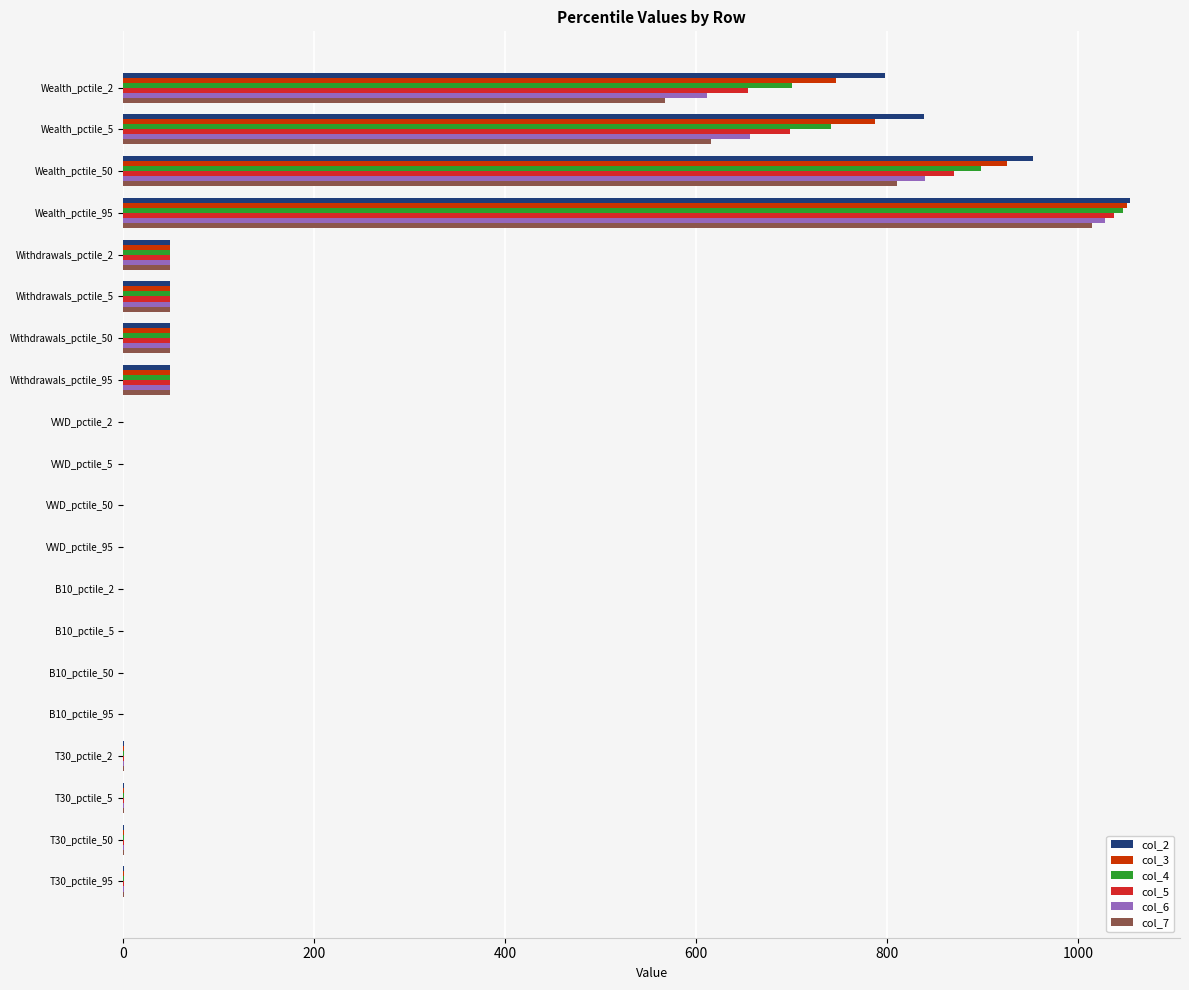

Is the value of col_3 at Withdrawals_pctile_95 greater than the value of col_4 at Wealth_pctile_5?

No